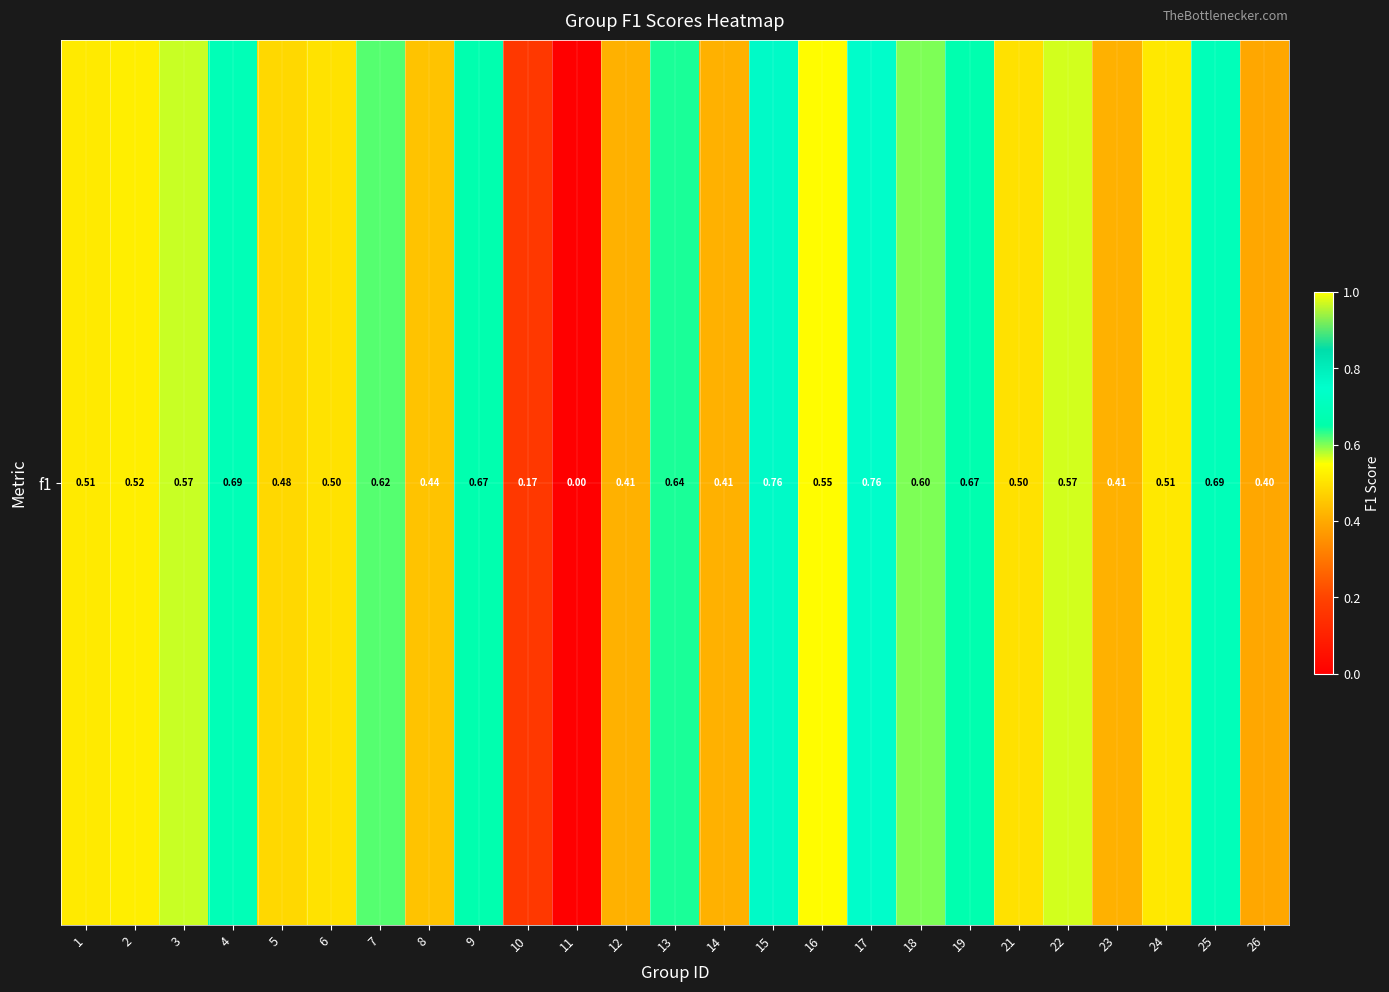

How many values are above zero?

24